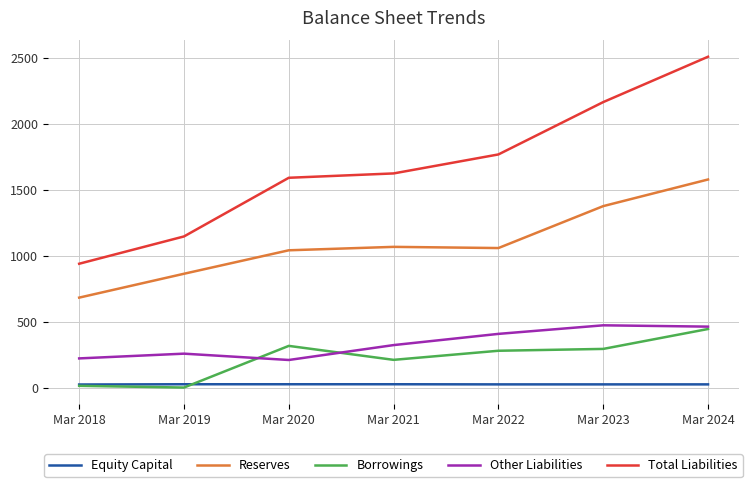

At which label does Reserves reach its minimum?

Mar 2018